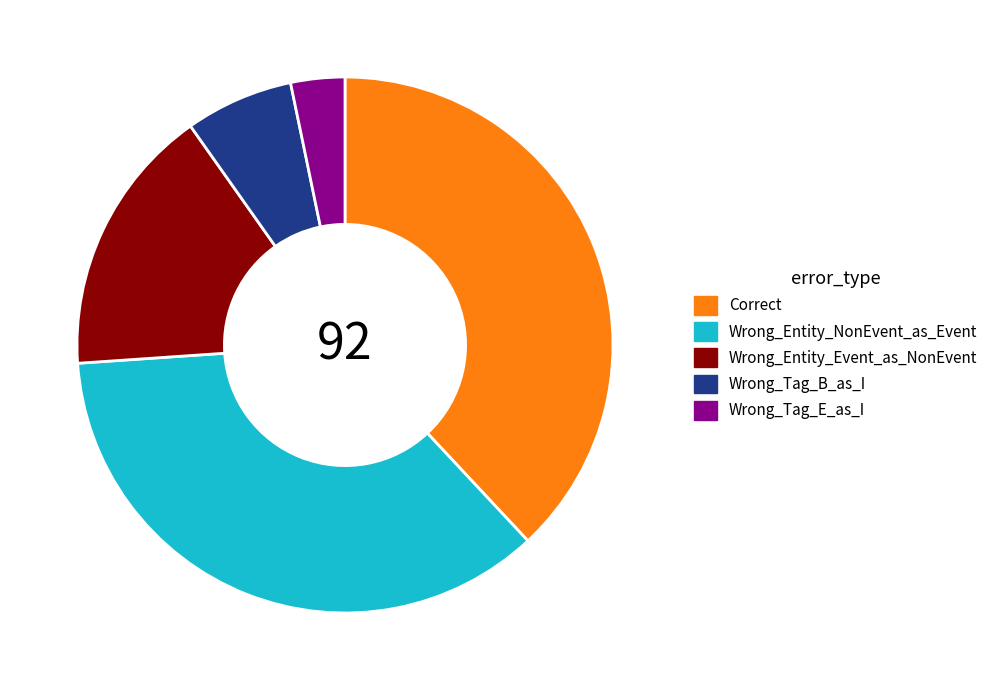

Is there a majority slice in this chart?

No